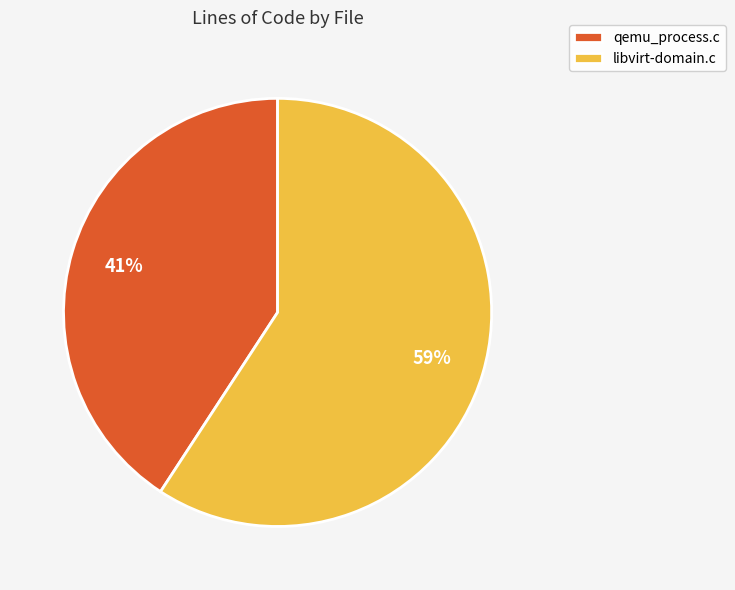

To the nearest percent, what is the combined percentage of libvirt-domain.c and qemu_process.c?

100%